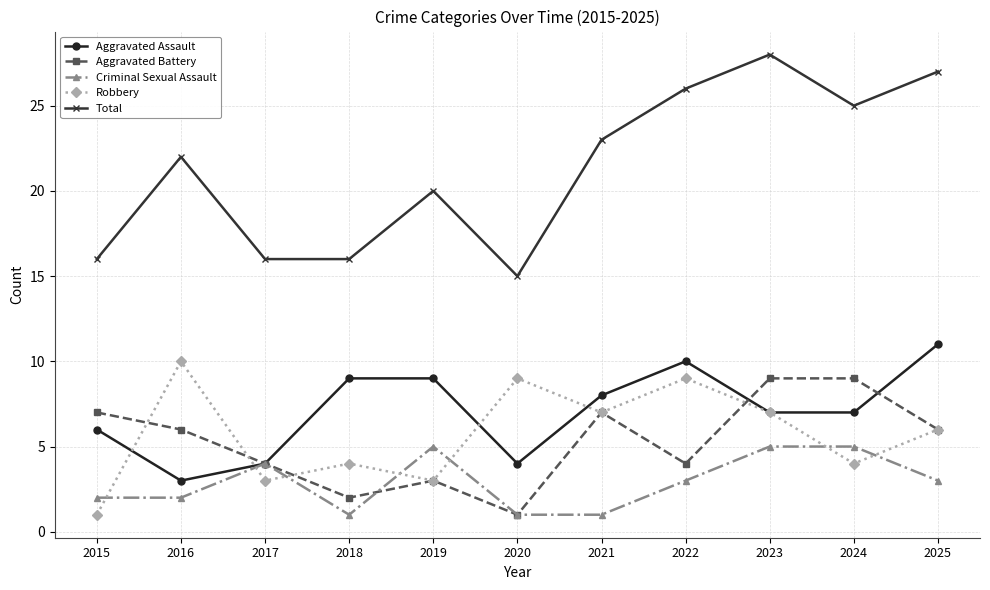

Count the Aggravated Battery values in the range 3 to 7.

7